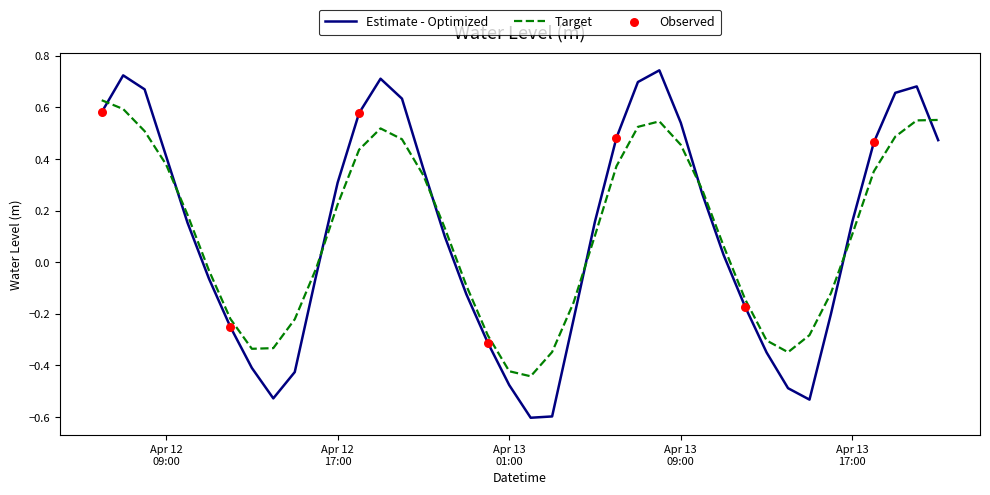

Which series has the widest spread of values?

Estimate - Optimized